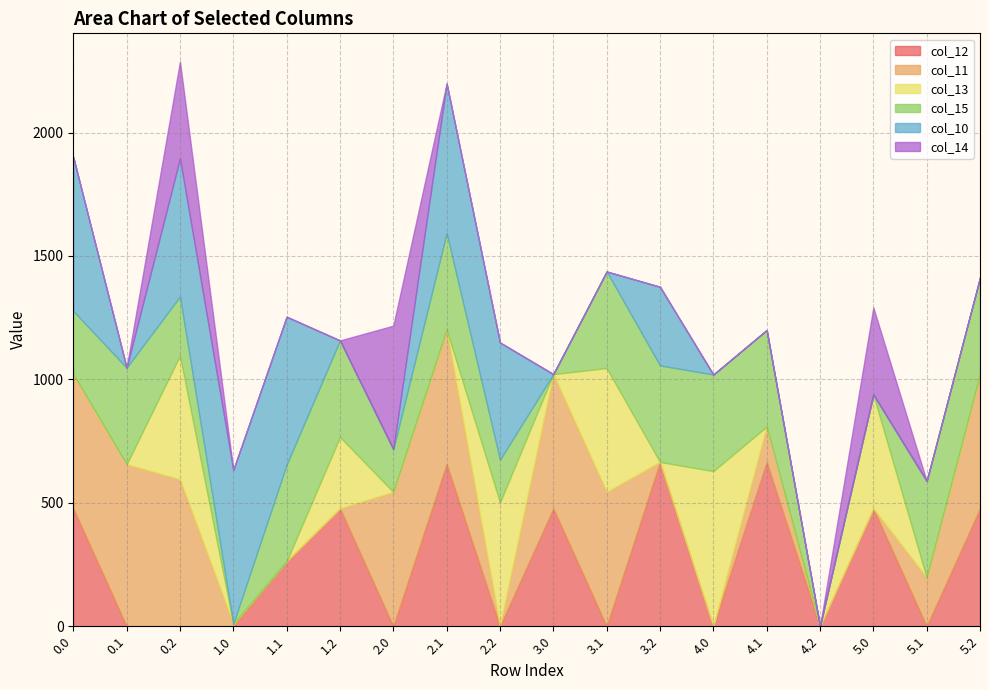

True or false: col_14 has more than 1 interior local peaks.

True